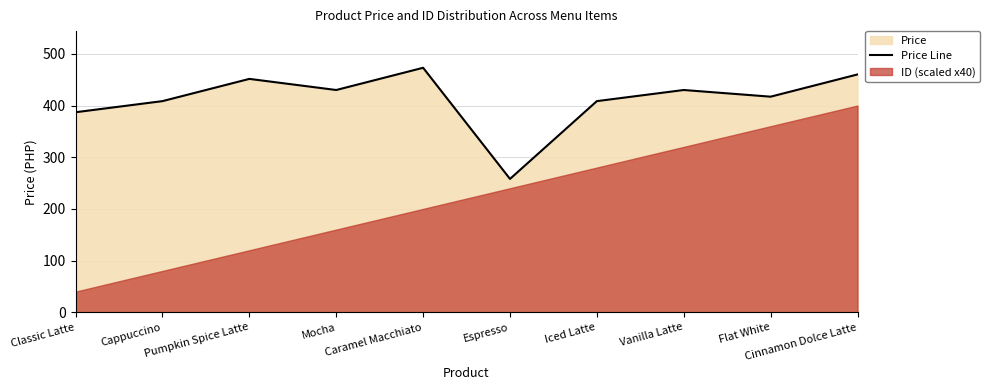

Between Cappuccino and Flat White, which is larger?

Flat White